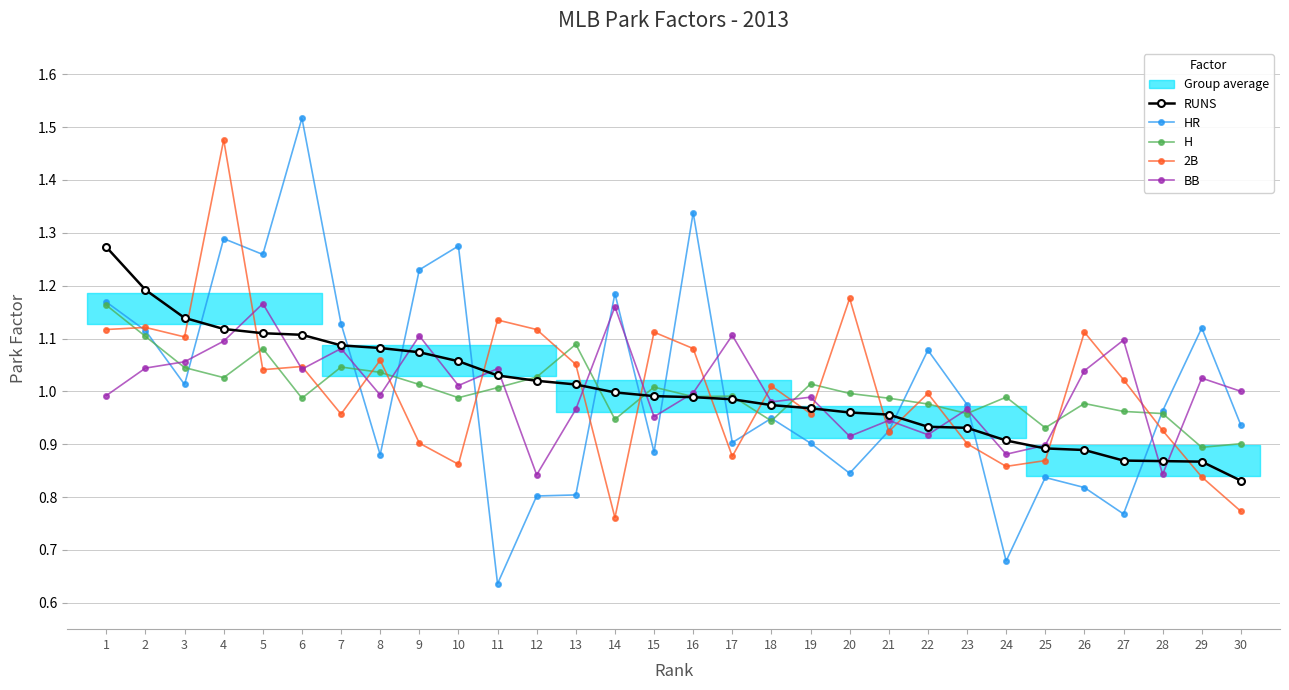

What is the difference between the highest and lowest values at 24?

0.3